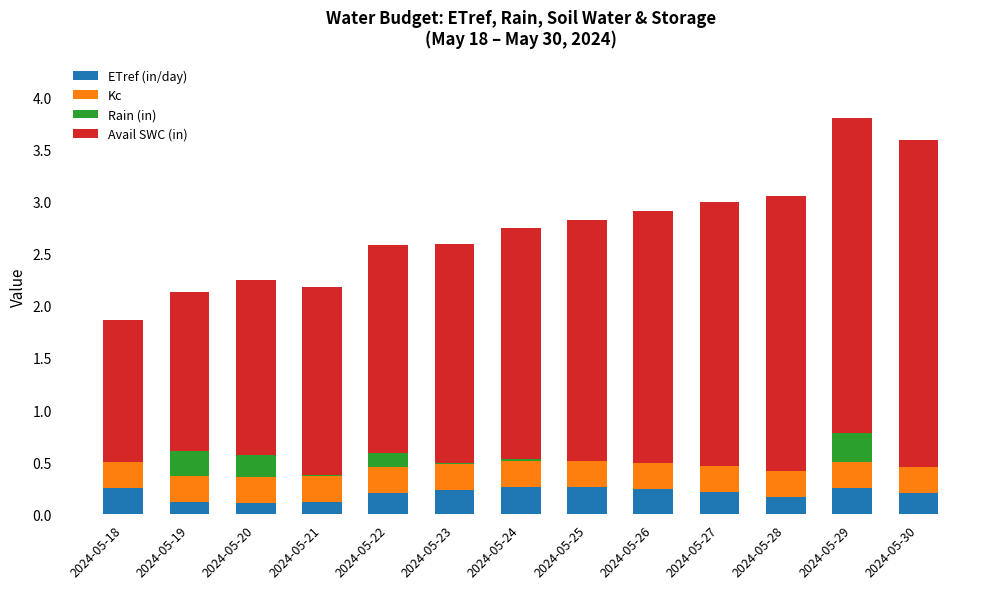

Does the chart contain stacked bars?

Yes